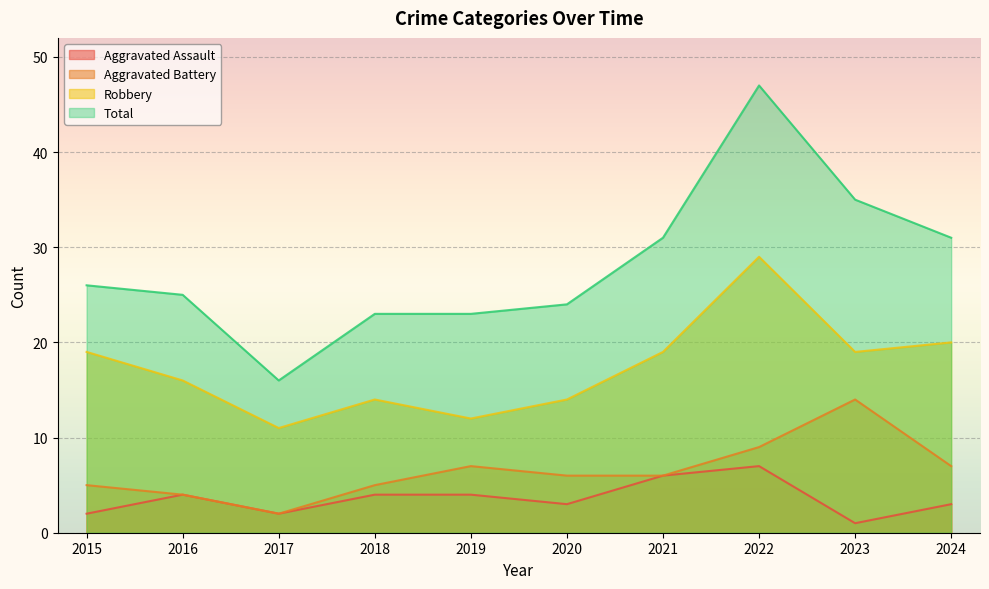

At which category is the sum across all series the highest?

2022